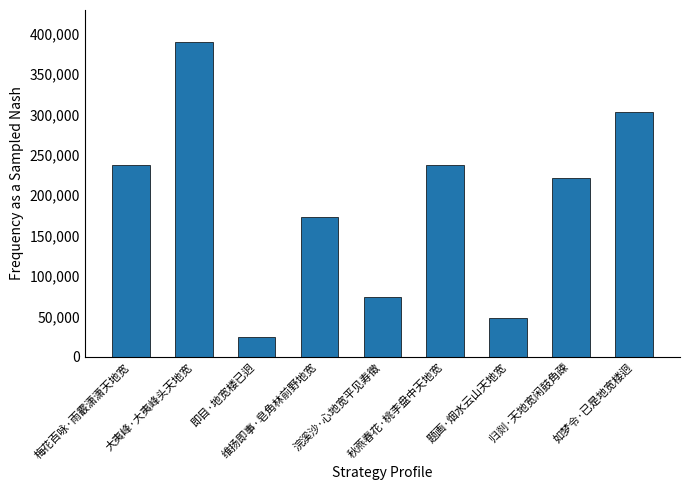

What is the value of the 3rd bar from the left?

24046